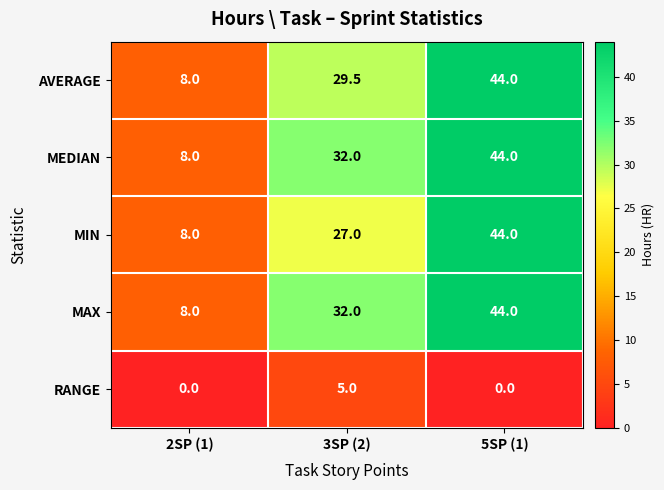

At which category is the sum across all series the highest?

5SP (1)